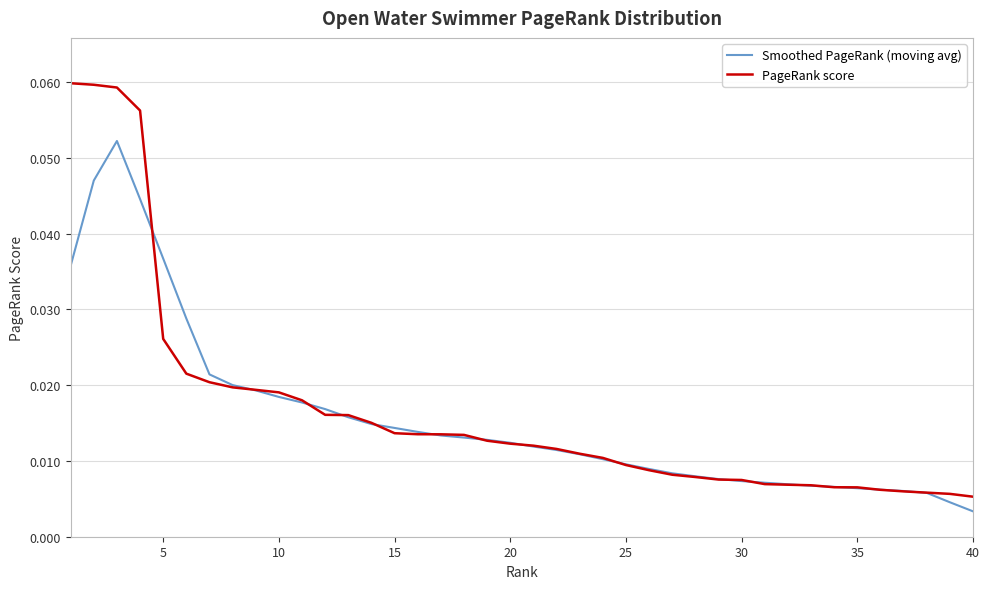

How many series are shown in this chart?

2